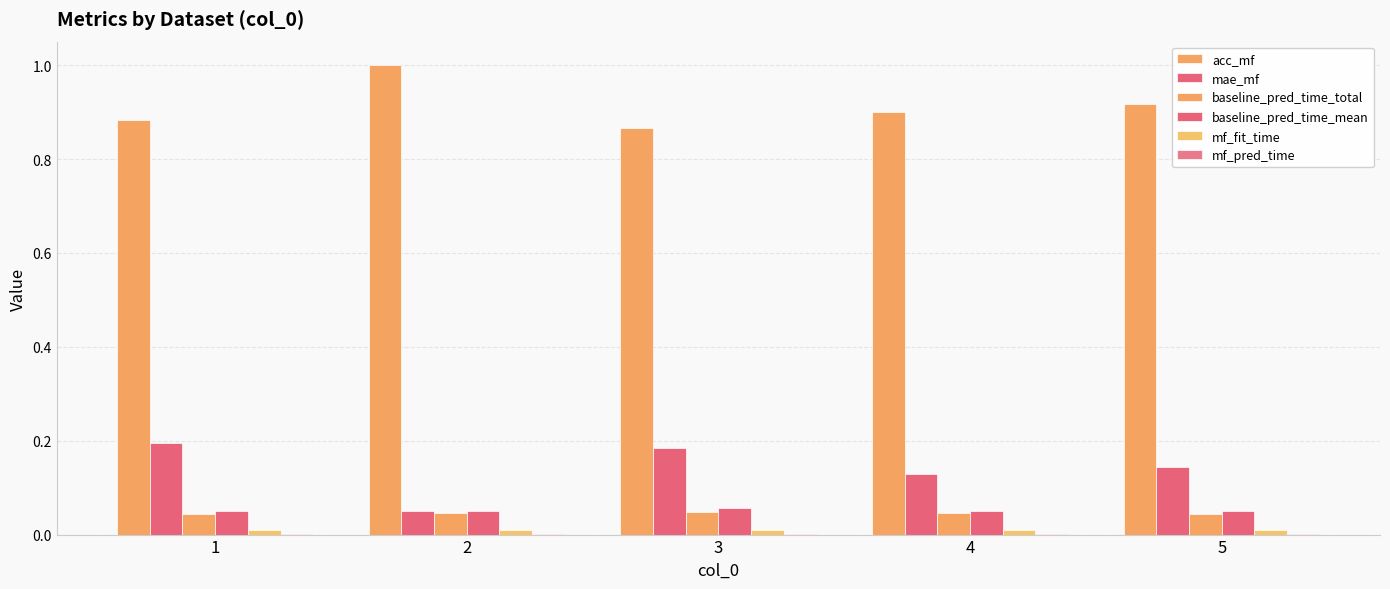

How many distinct data groups are displayed?

6